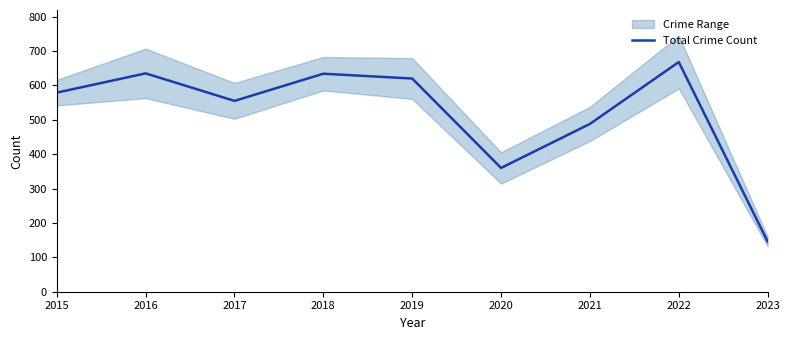

How many values are below 579?

4